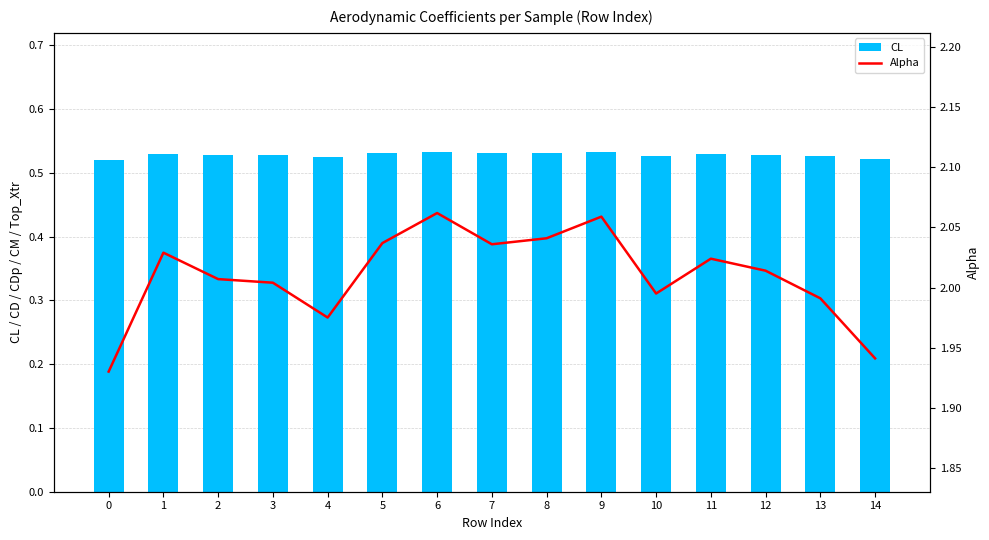

What is the sum of the Alpha values at 1 and 8?

4.1